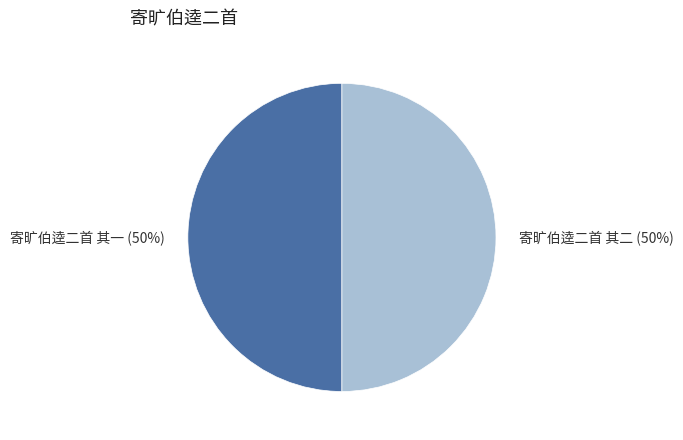

To the nearest percent, what is the average slice percentage?

50%